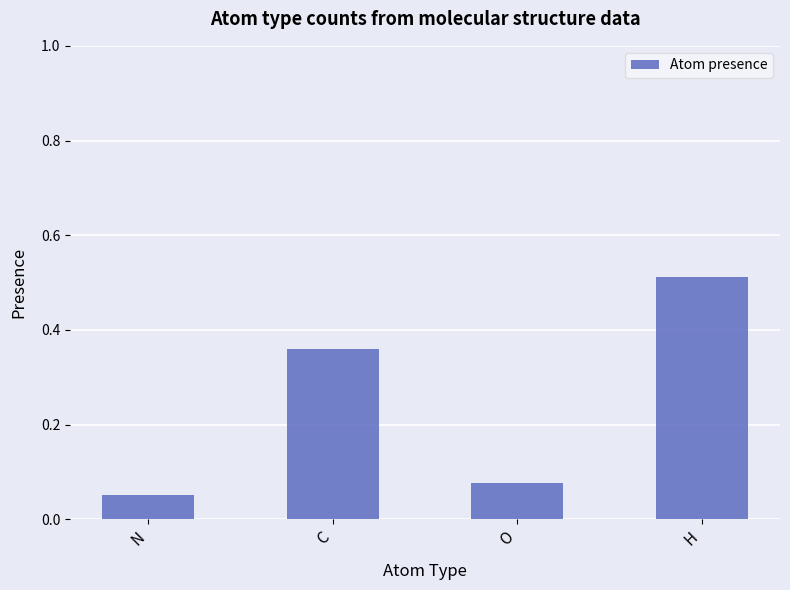

What is the sum of all values?

1.0